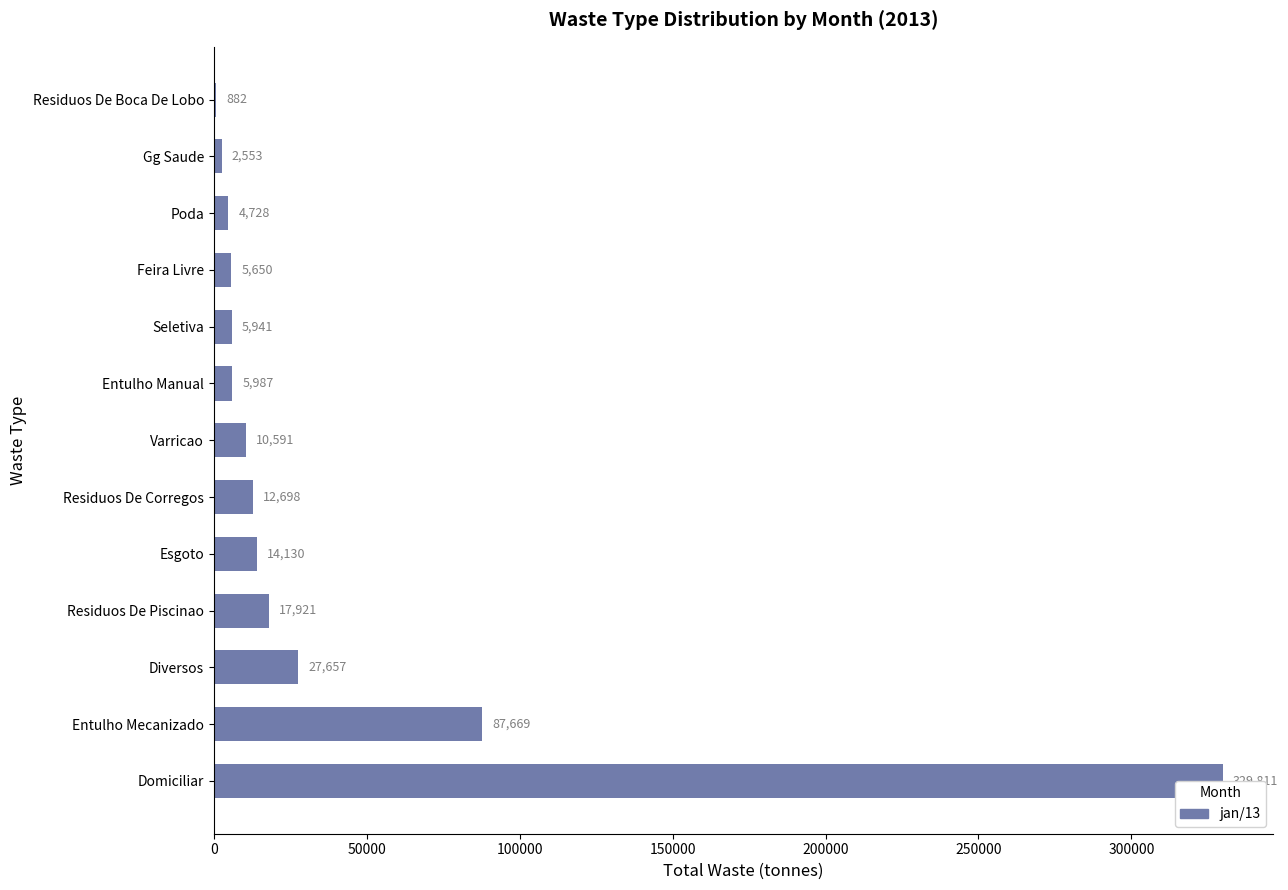

How many bars are there in total?

13